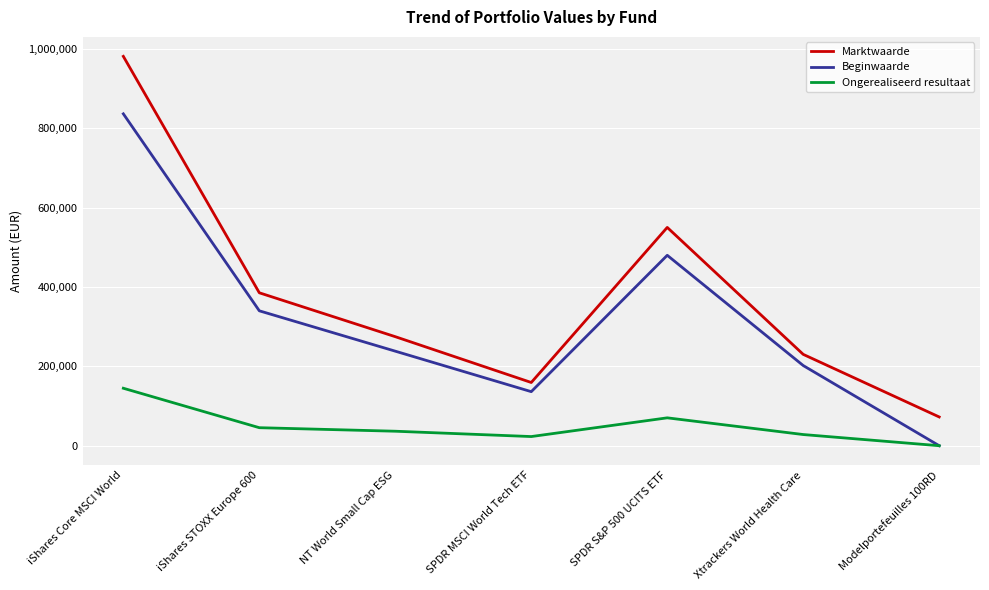

Which label corresponds to the smallest value in the chart?

Modelportefeuilles 100RD